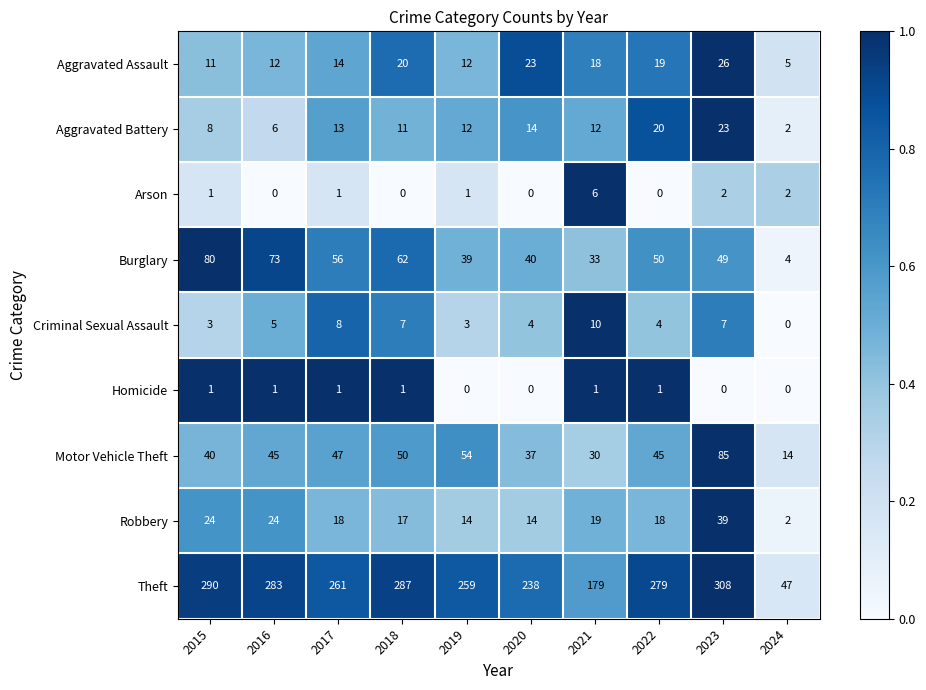

Count the number of data series in this chart.

9